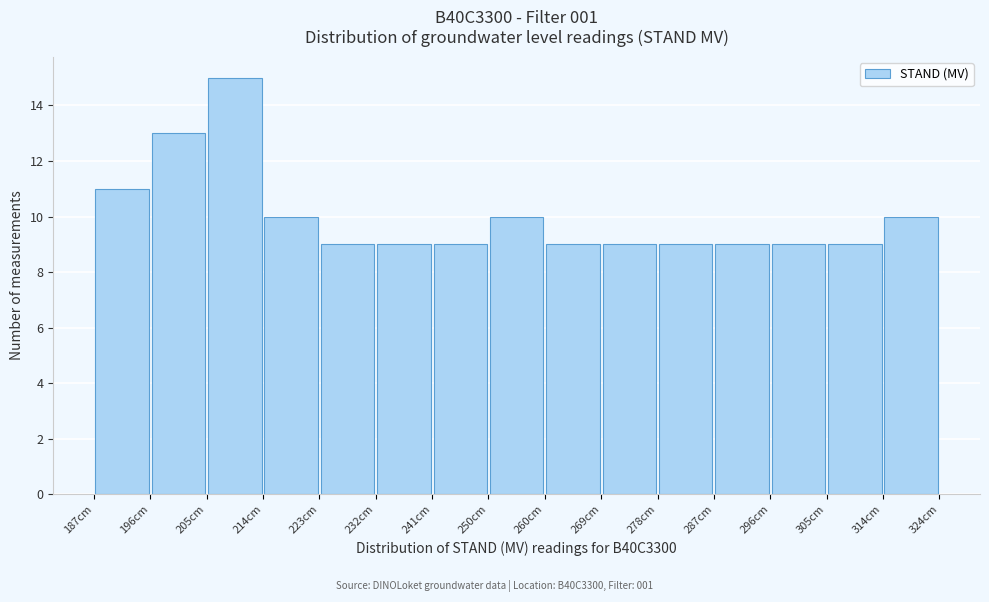

Reading left to right, transcribe this chart: for each bar, give the range it covers on the x-axis and its height. Neither the bar edges nor the heights are printed on the chart, so give them approximately, as read against the axes.

187 to 196: 11
196 to 205: 13
205 to 214: 15
214 to 224: 10
224 to 233: 9
233 to 242: 9
242 to 251: 9
251 to 260: 10
260 to 269: 9
269 to 278: 9
278 to 287: 9
287 to 297: 9
297 to 306: 9
306 to 315: 9
315 to 324: 10